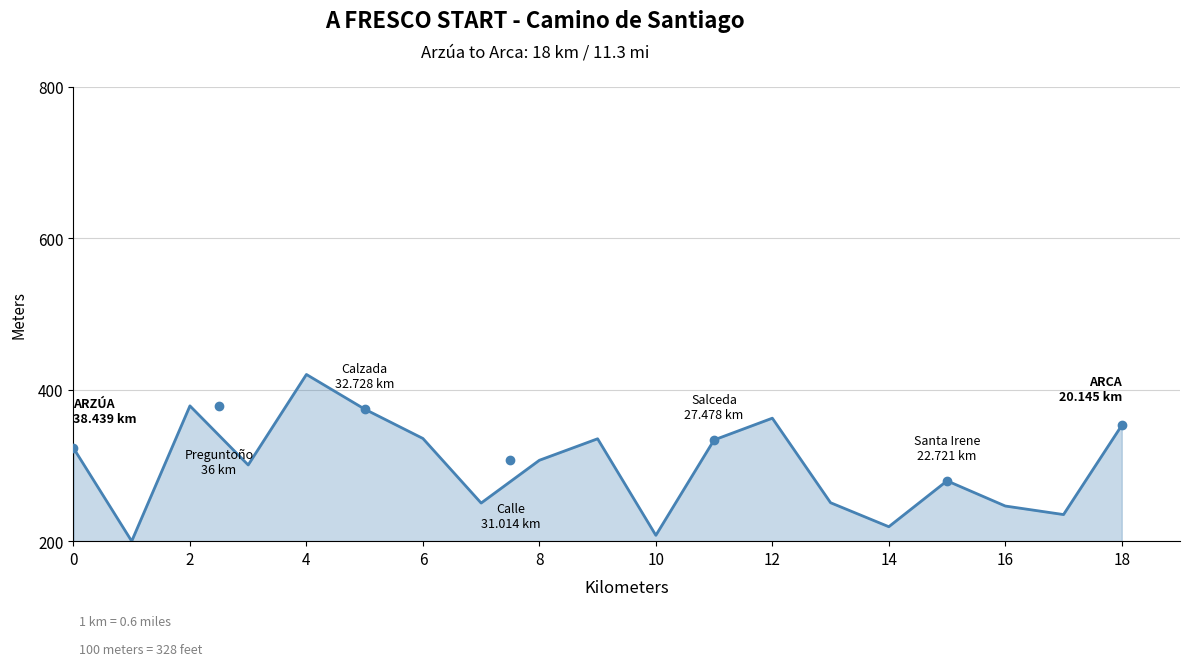

What is the minimum value shown in the chart?

200.0